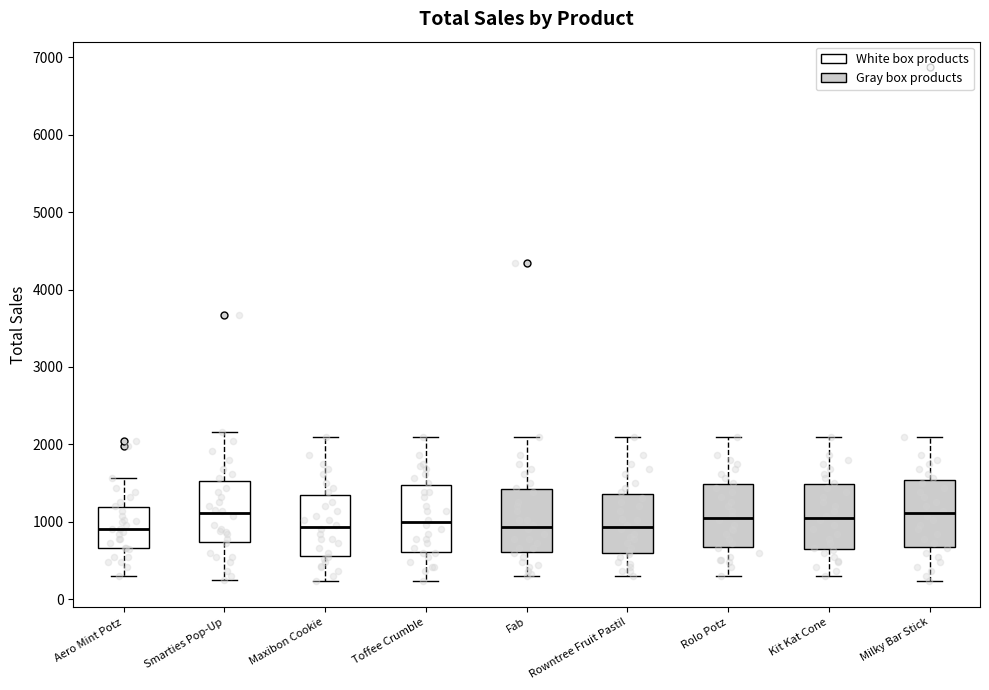

Reading left to right, read every box against the y-axis: the position of its median line, the range the box covers, and the ends of its whiskers. The values are not printed on the chart, so give them approximately, as read against the axis.

Aero Mint Potz: median 900, box 700 to 1200, whiskers 300 to 1600
Smarties Pop-Up: median 1100, box 700 to 1500, whiskers 200 to 2200
Maxibon Cookie: median 900, box 600 to 1400, whiskers 200 to 2100
Toffee Crumble: median 1000, box 600 to 1500, whiskers 200 to 2100
Fab: median 900, box 600 to 1400, whiskers 300 to 2100
Rowntree Fruit Pastil: median 900, box 600 to 1400, whiskers 300 to 2100
Rolo Potz: median 1100, box 700 to 1500, whiskers 300 to 2100
Kit Kat Cone: median 1100, box 600 to 1500, whiskers 300 to 2100
Milky Bar Stick: median 1100, box 700 to 1500, whiskers 200 to 2100